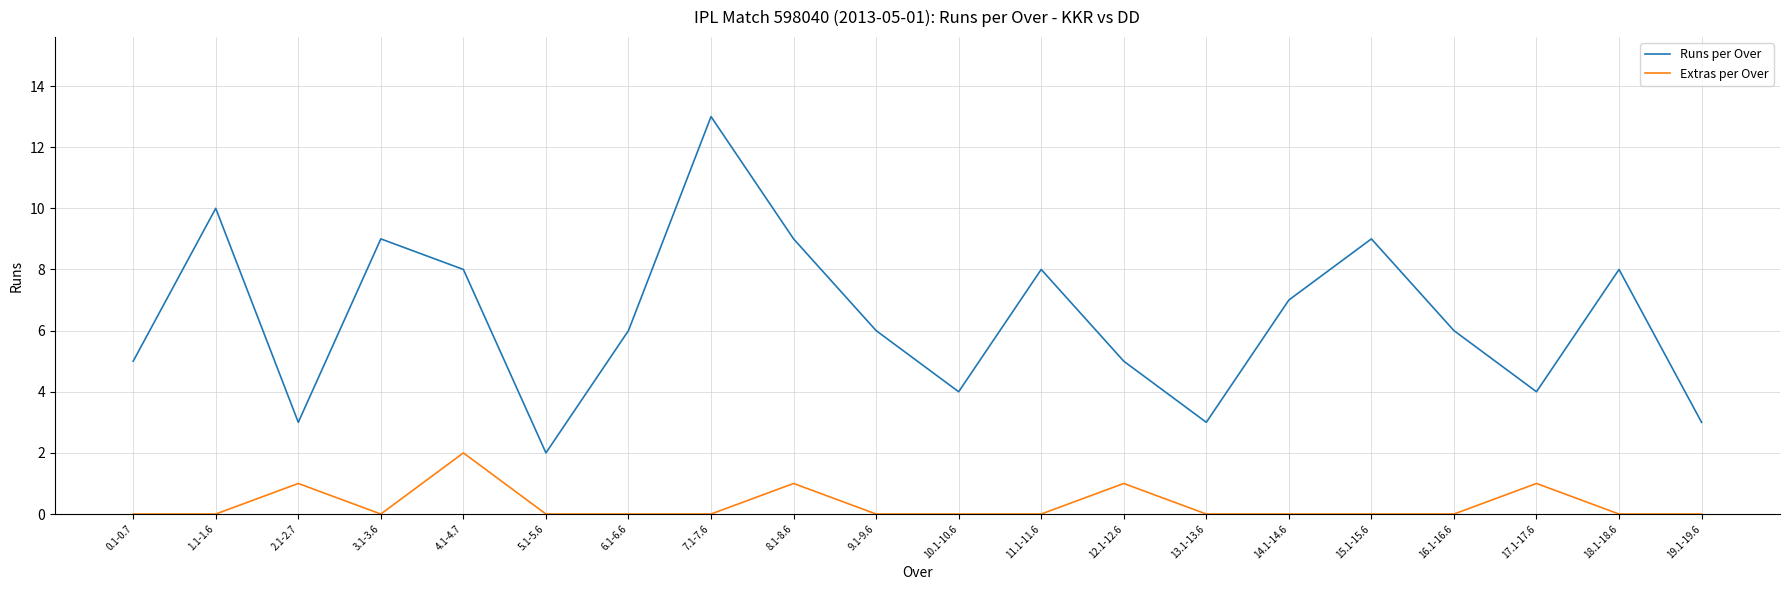

At which category does Runs per Over reach its first local peak?

1.1-1.6